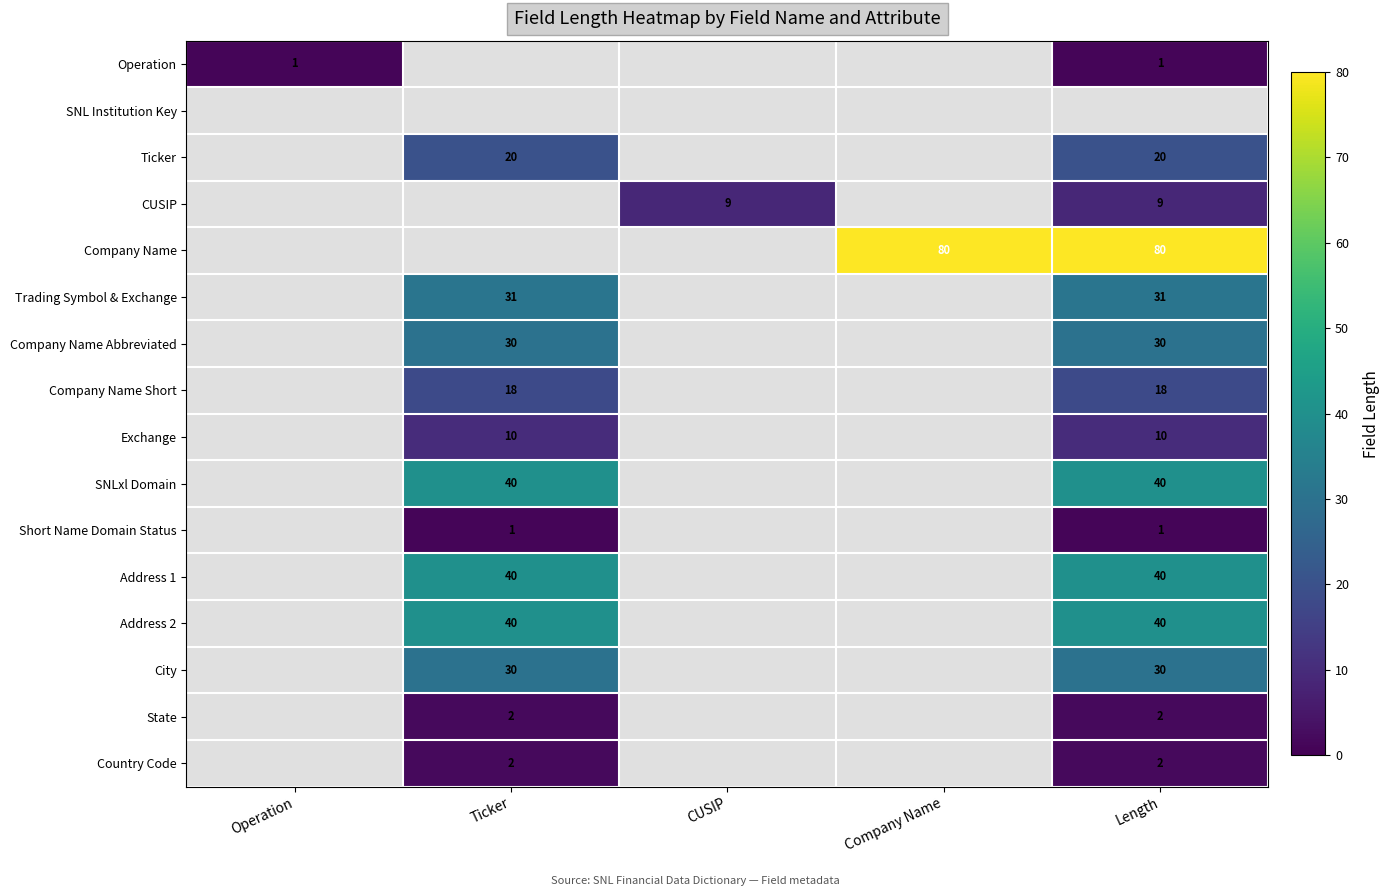

True or false: Short Name Domain Status has a value of 0 at Ticker.

False